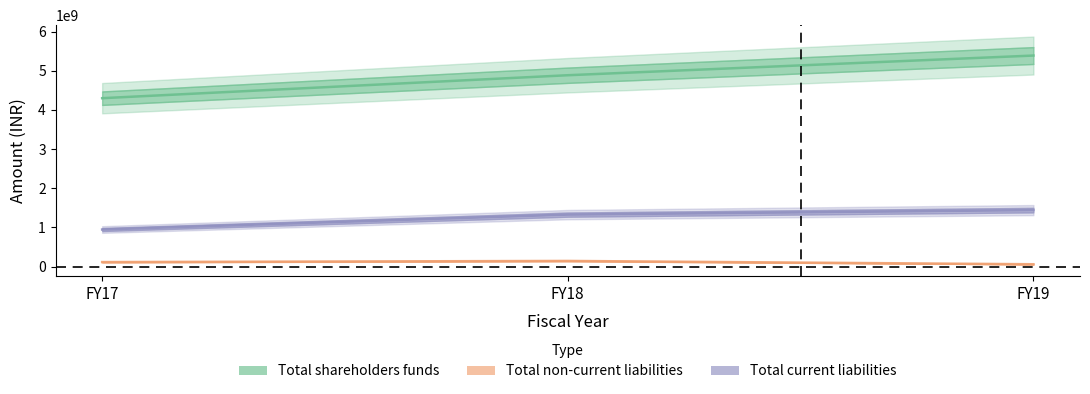

What are all the series names shown in the legend?

Total shareholders funds, Total non-current liabilities, Total current liabilities